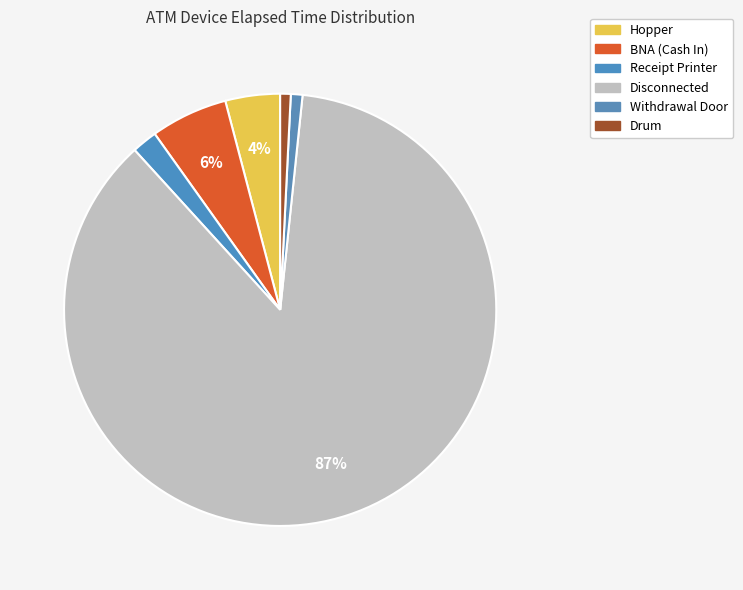

What is the change in value from Receipt Printer to Disconnected?

+119565